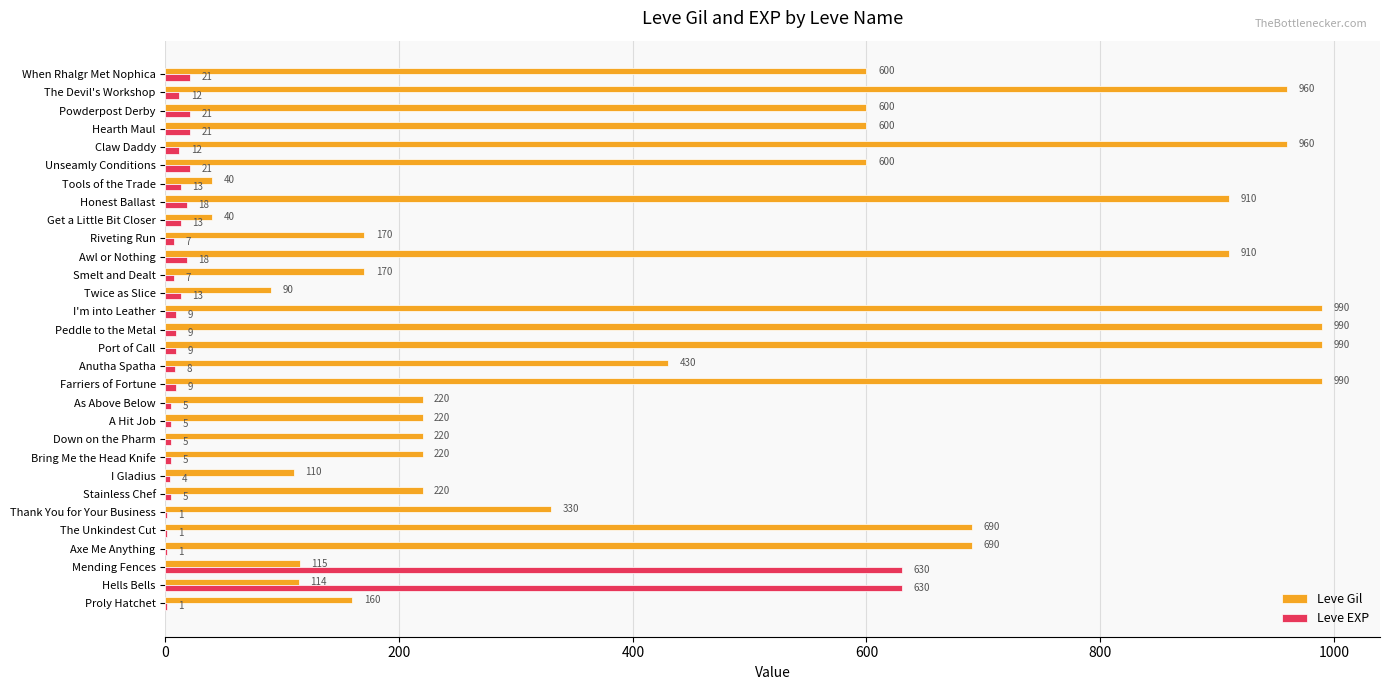

True or false: Leve EXP has a value of 21 at Powderpost Derby.

True